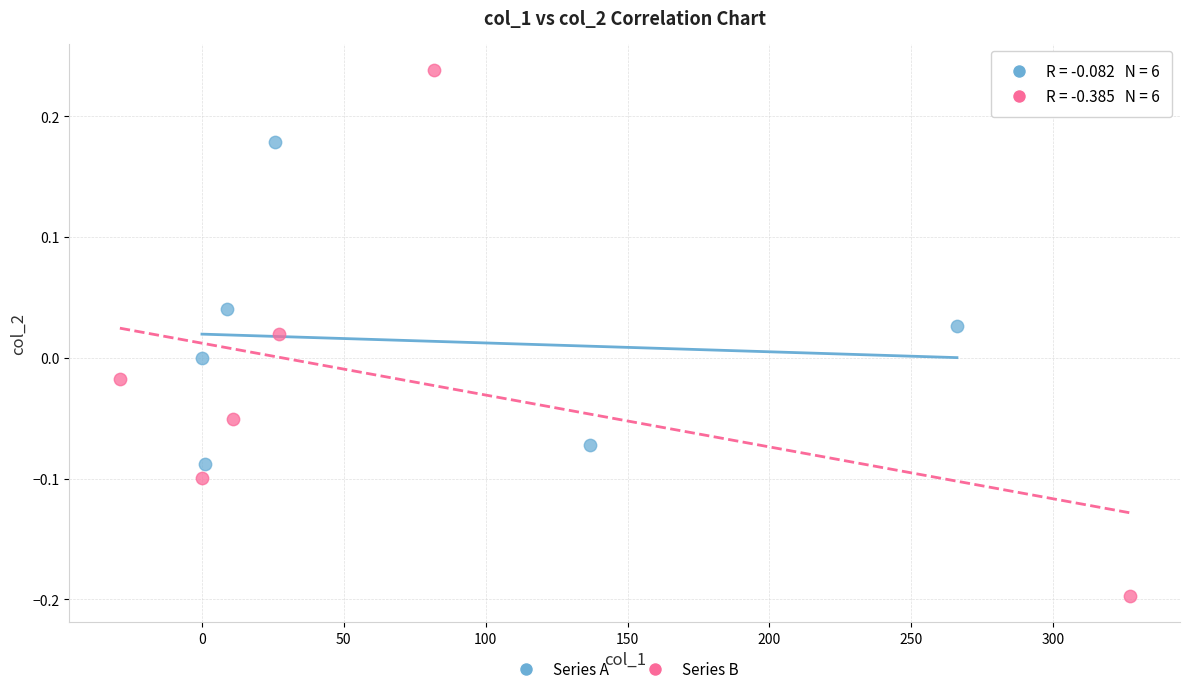

Which series contains the highest Y value?

Series B